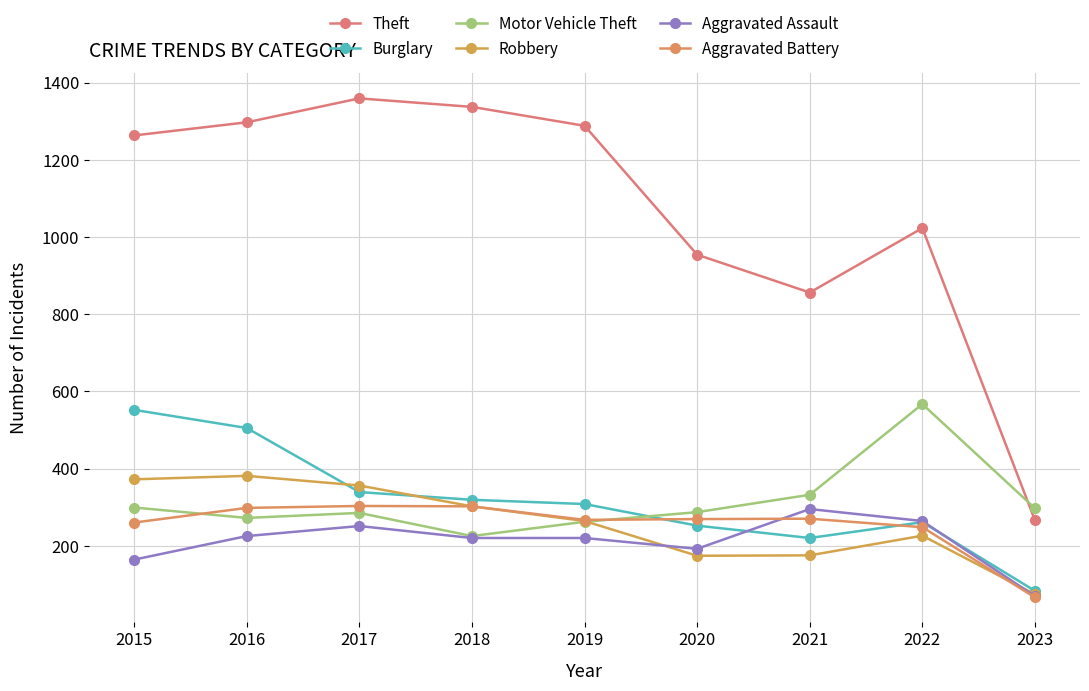

At which label does Aggravated Assault first exceed 220?

2016